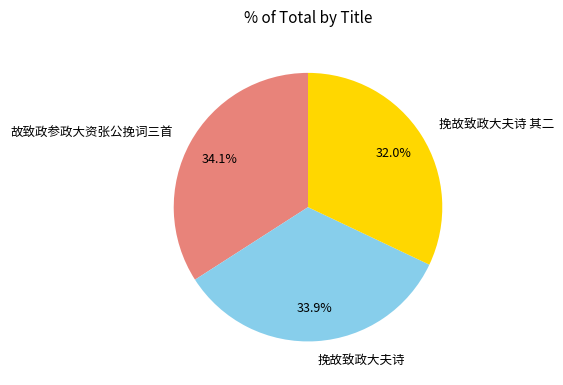

Between 故致政参政大资张公挽词三首 and 挽故致政大夫诗 其二, which is larger?

故致政参政大资张公挽词三首